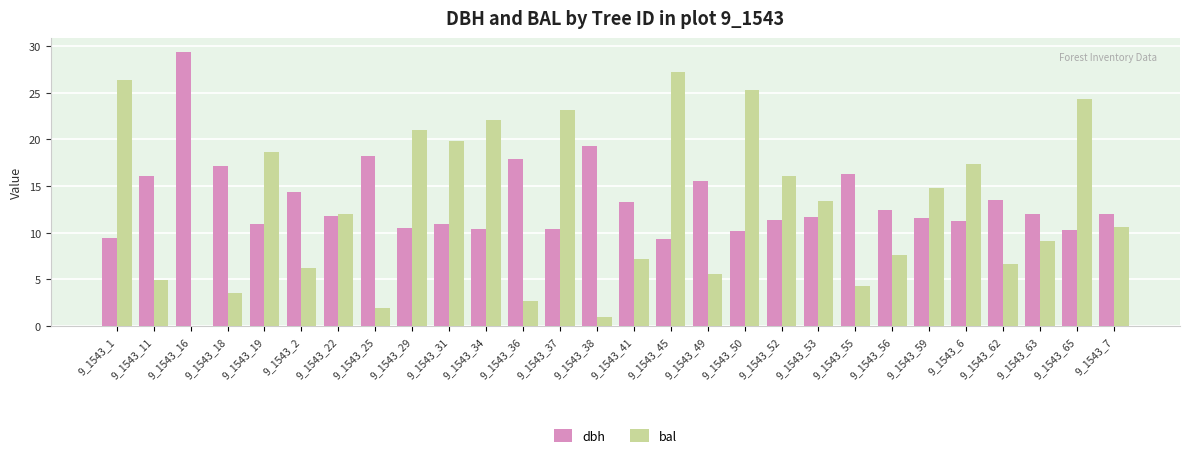

Are the bars grouped side by side (vs. stacked)?

Yes